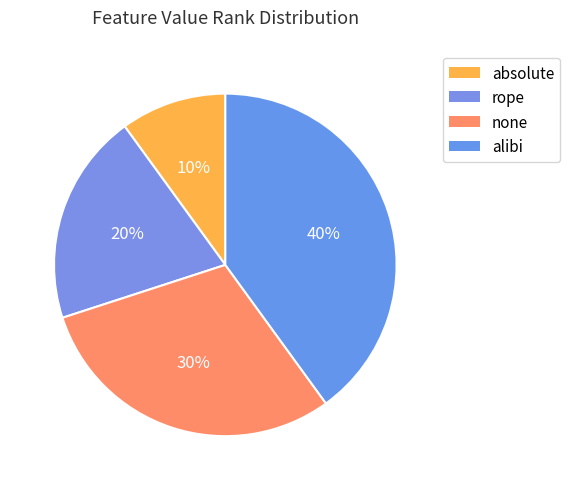

What is the smallest slice in the pie chart?

absolute